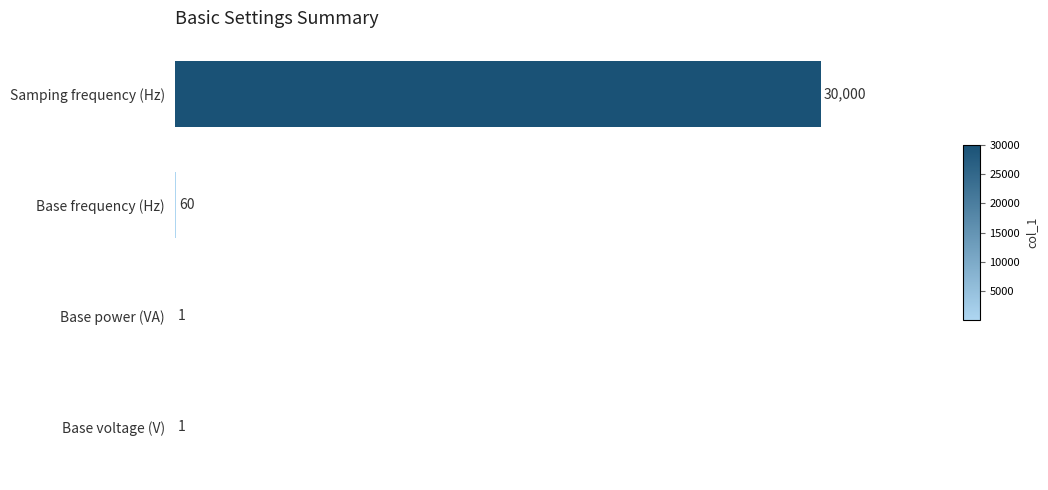

At which label is the value closest to 15000?

Base frequency (Hz)